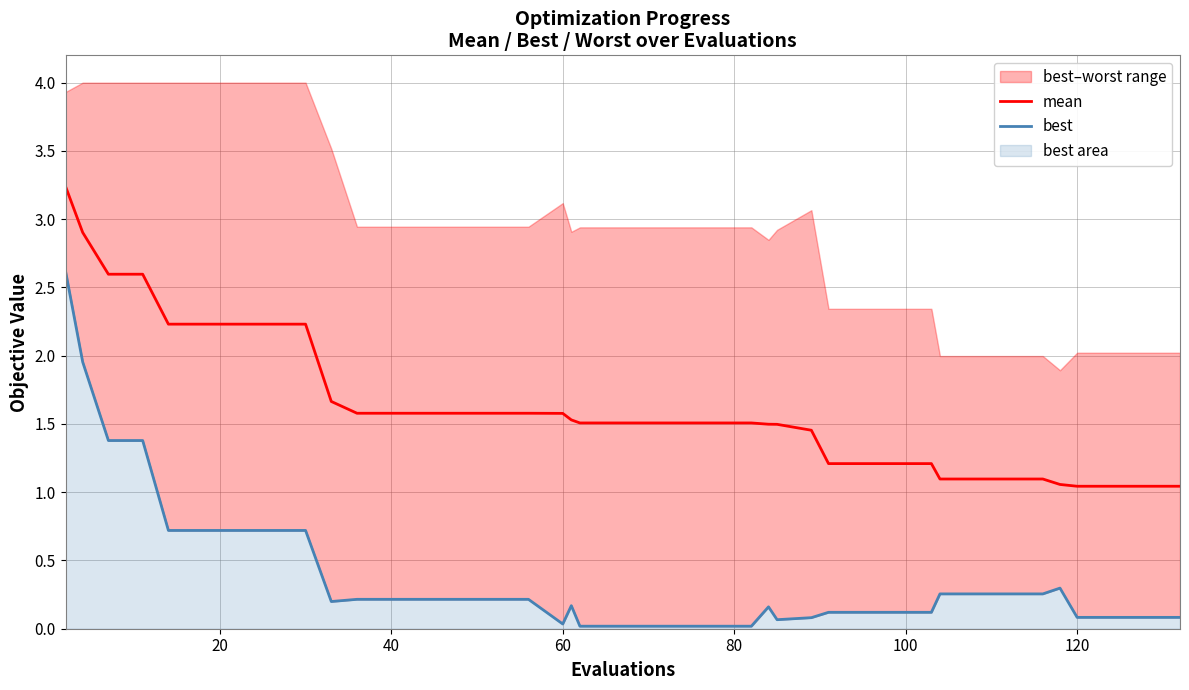

Does the chart have visible grid lines?

Yes